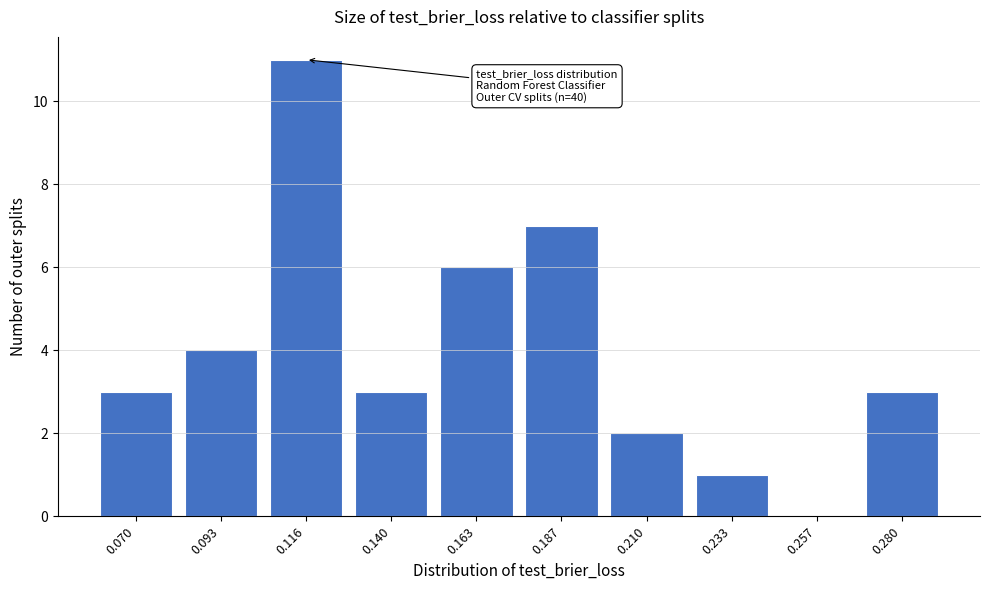

Reading left to right, list all the values displayed in this chart.

0.070=3	0.093=4	0.116=11	0.140=3	0.163=6	0.187=7	0.210=2	0.233=1	0.257=0	0.280=3